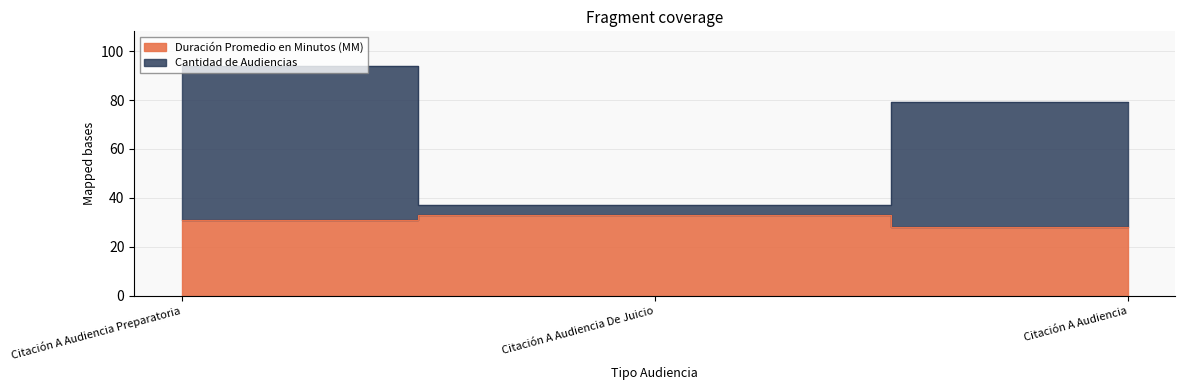

Where does the Duración Promedio en Minutos (MM) series first go above 31?

Citación A Audiencia De Juicio